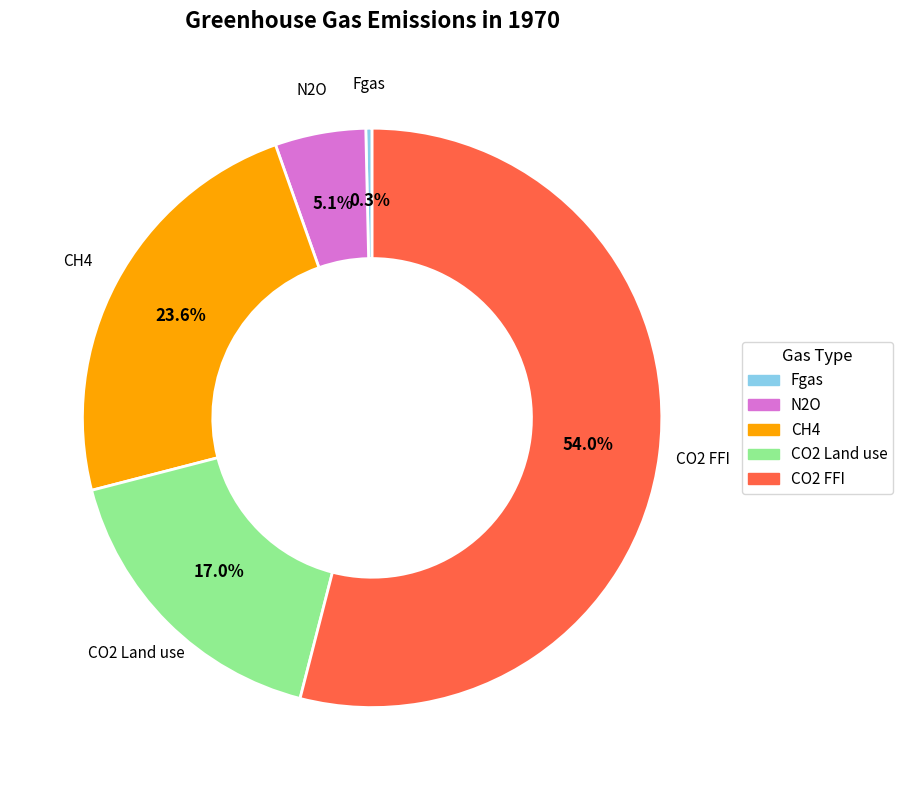

Which slice represents more than half of the pie?

CO2 FFI